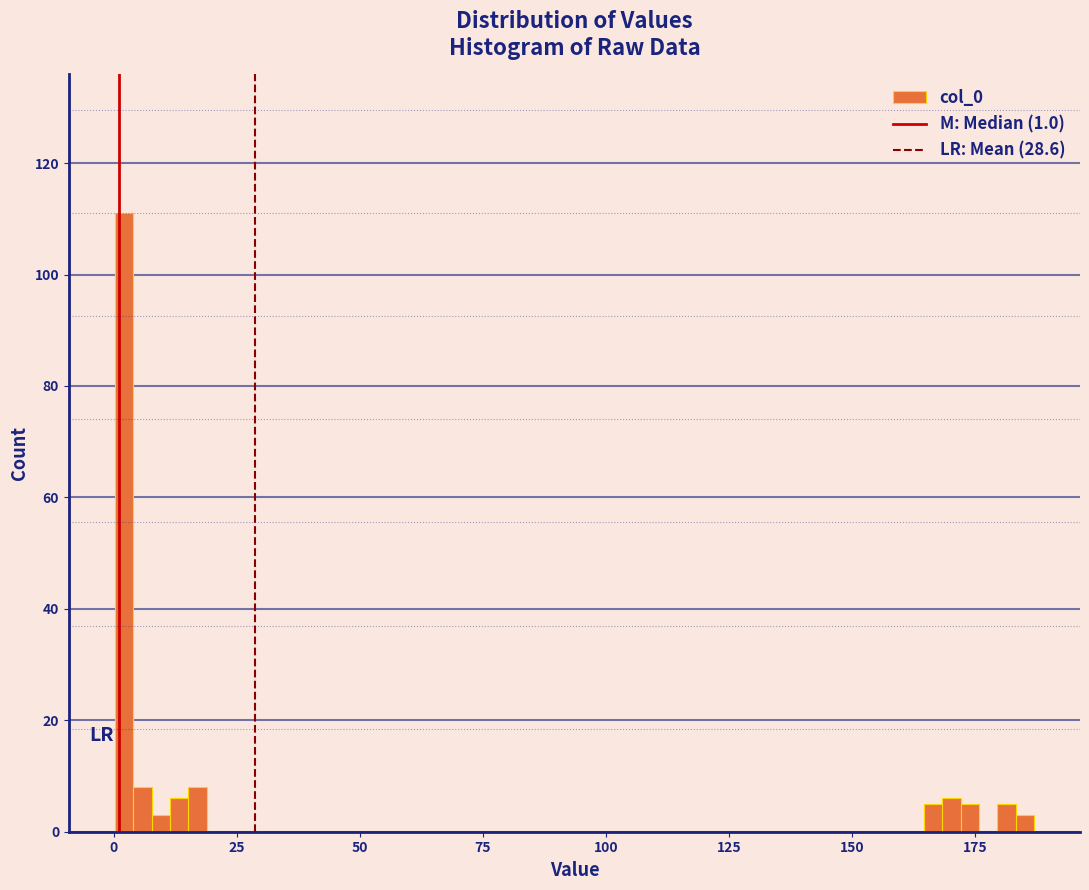

Around what value on the x-axis is the tallest bar? Give the approximate position of its centre, as read against the axis.

0